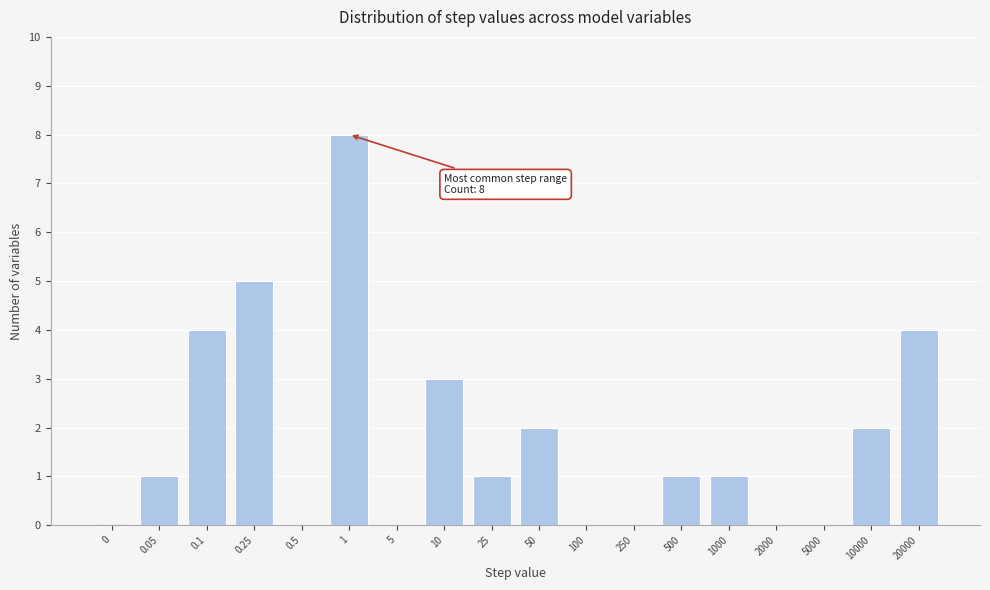

Reading left to right, extract all data points from this chart.

0=0	0.05=1	0.1=4	0.25=5	0.5=0	1=8	5=0	10=3	25=1	50=2	100=0	250=0	500=1	1000=1	2000=0	5000=0	10000=2	20000=4